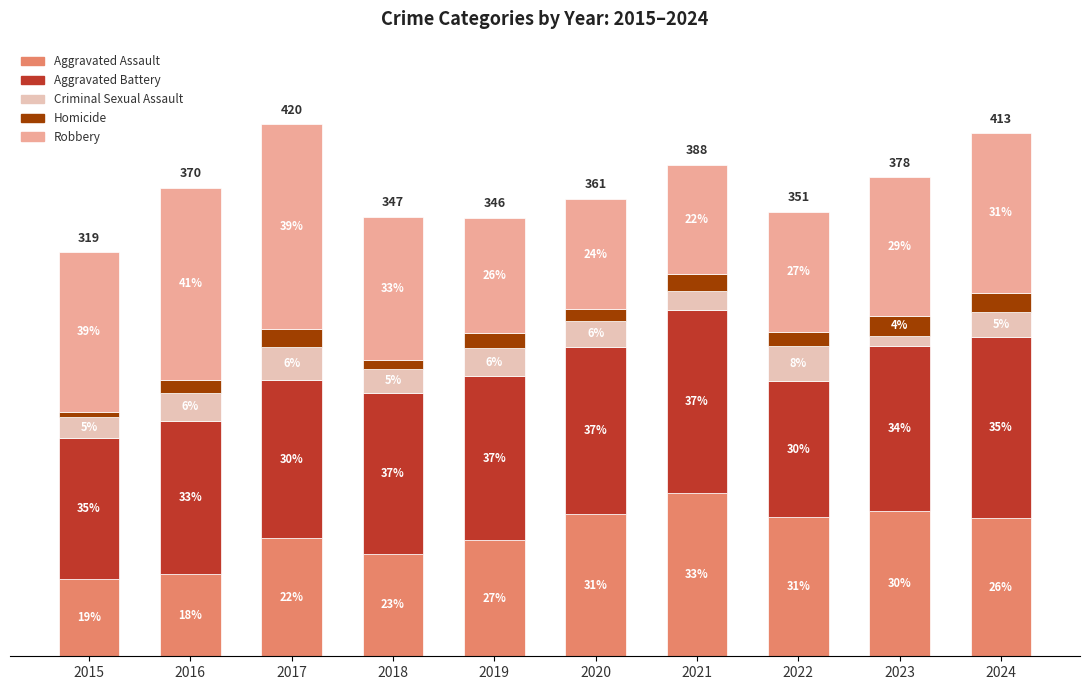

Where does the Criminal Sexual Assault series first go above 21?

2016